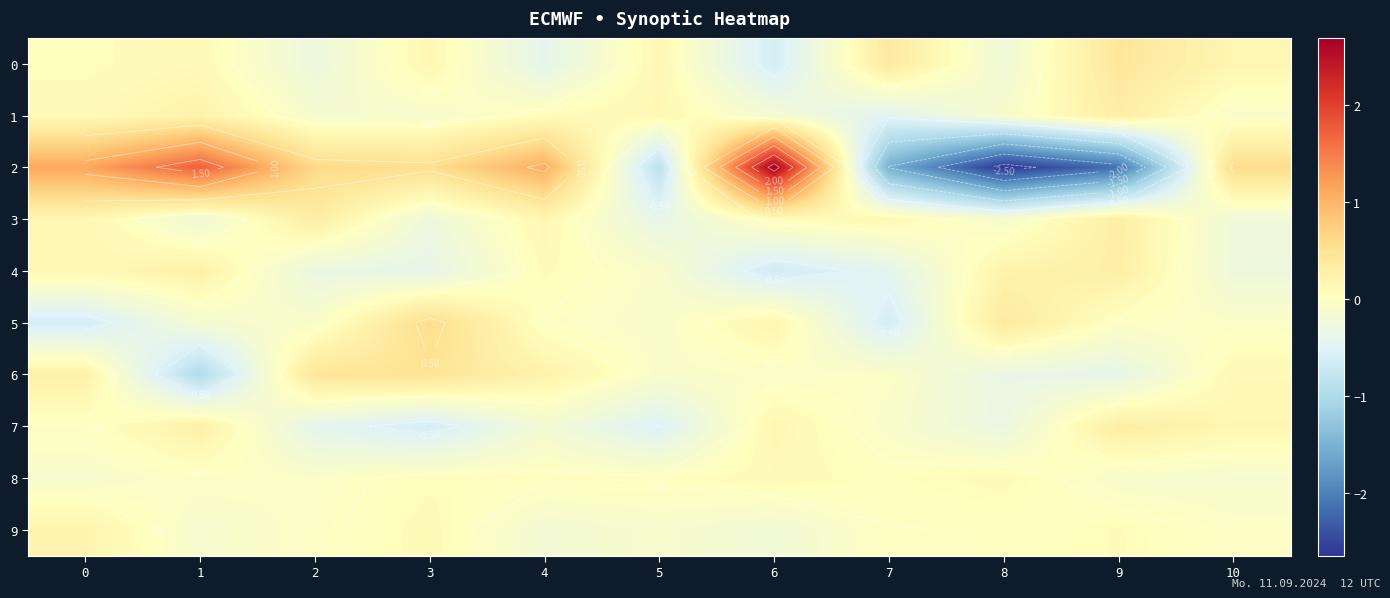

How many values in 3 are above zero?

6